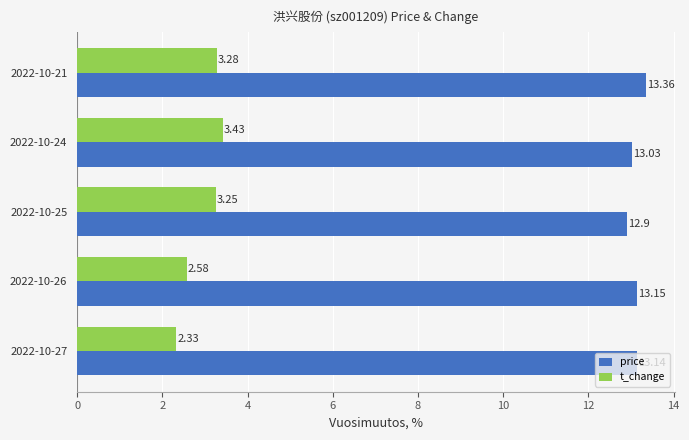

What is the sum of all t_change values?

14.9